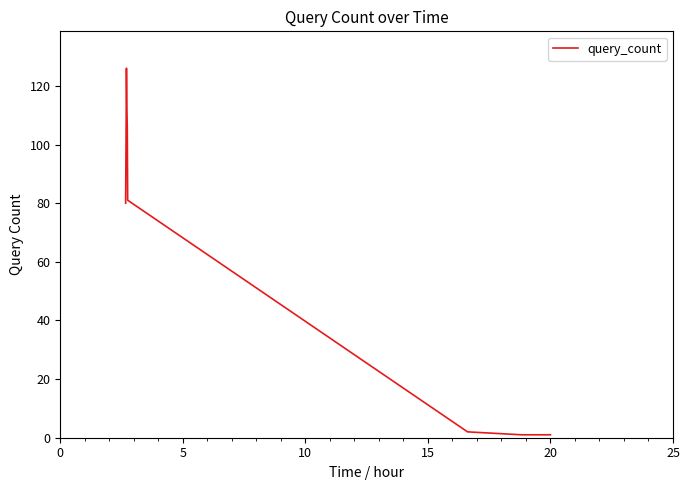

How many lines are shown in the chart?

1